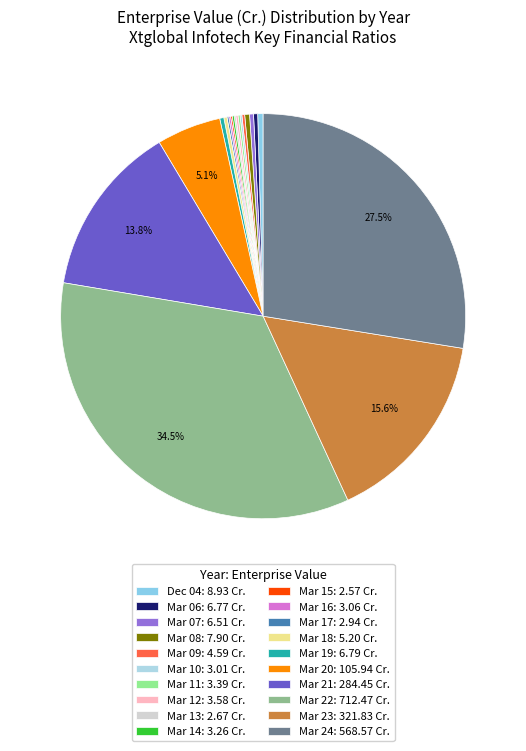

True or false: Mar 10 accounts for 0% of the total.

True